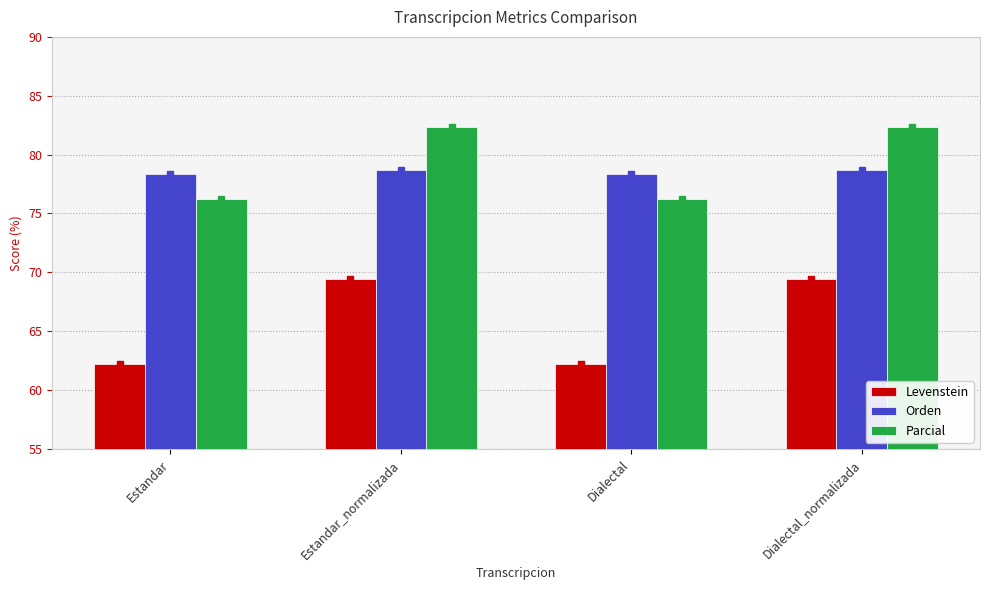

What is the difference between the Orden values at Estandar and Estandar_normalizada?

0.3